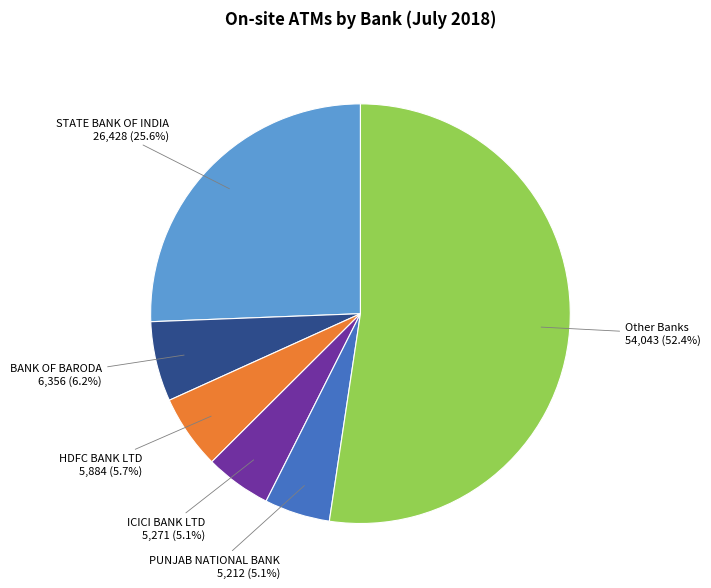

Is BANK OF BARODA the majority of the pie?

No